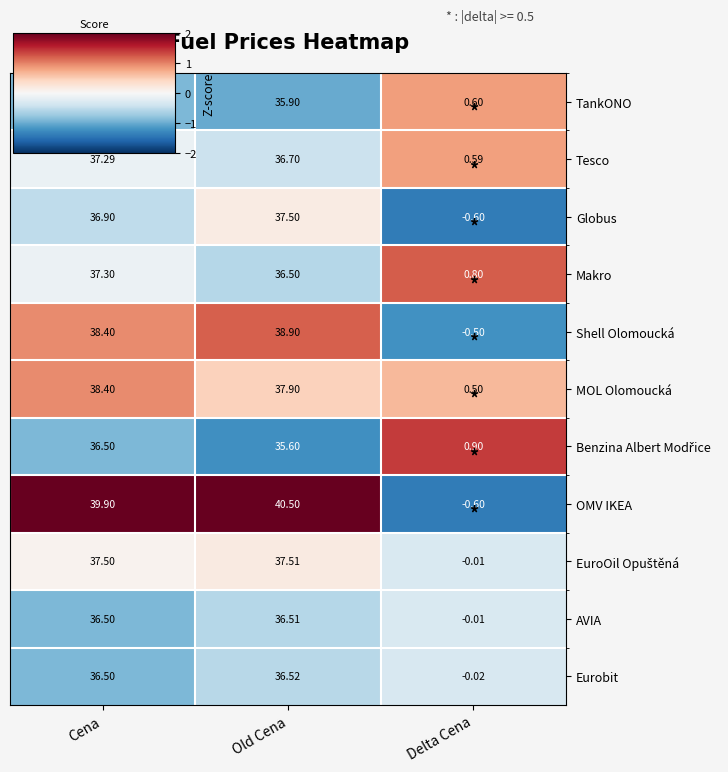

How many series are shown in this chart?

11